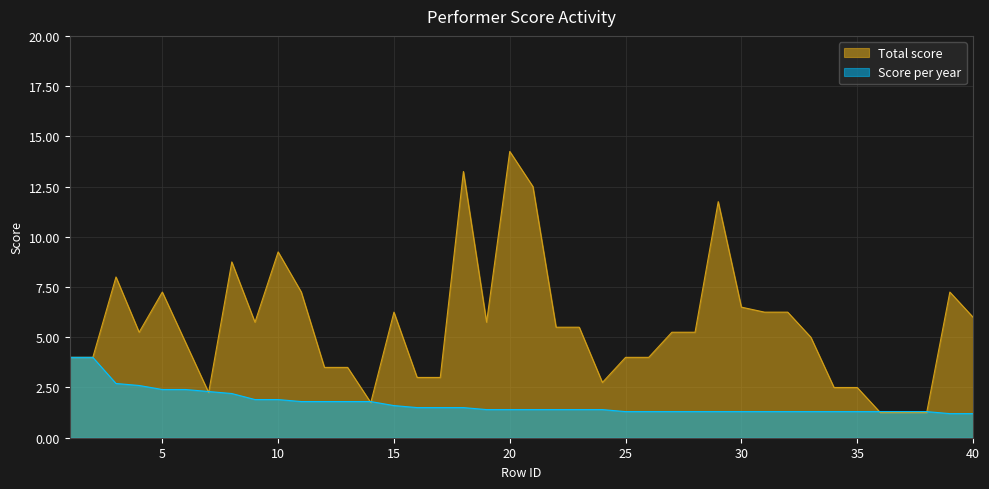

Where does the Total score series first go above 5?

3